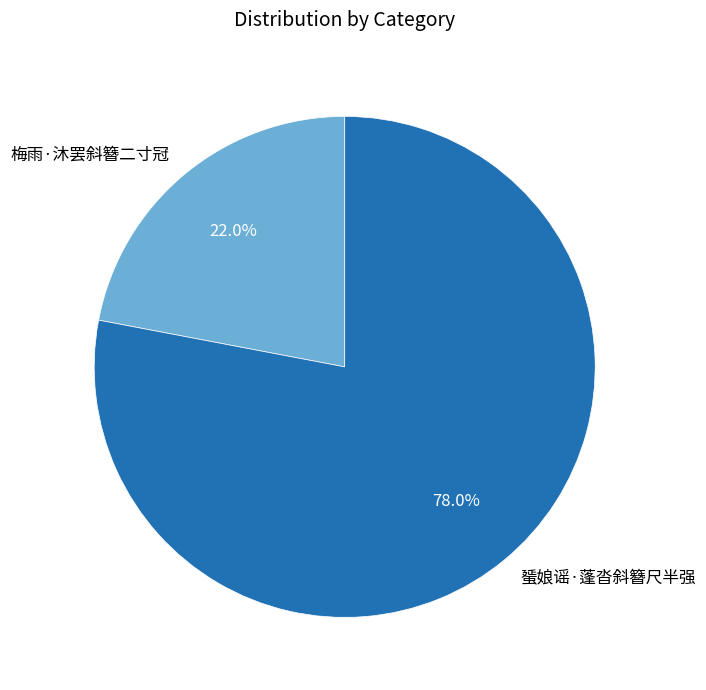

What is the ratio of the value at 梅雨·沐罢斜簪二寸冠 to the value at 蜑娘谣·蓬沓斜簪尺半强?

0.3